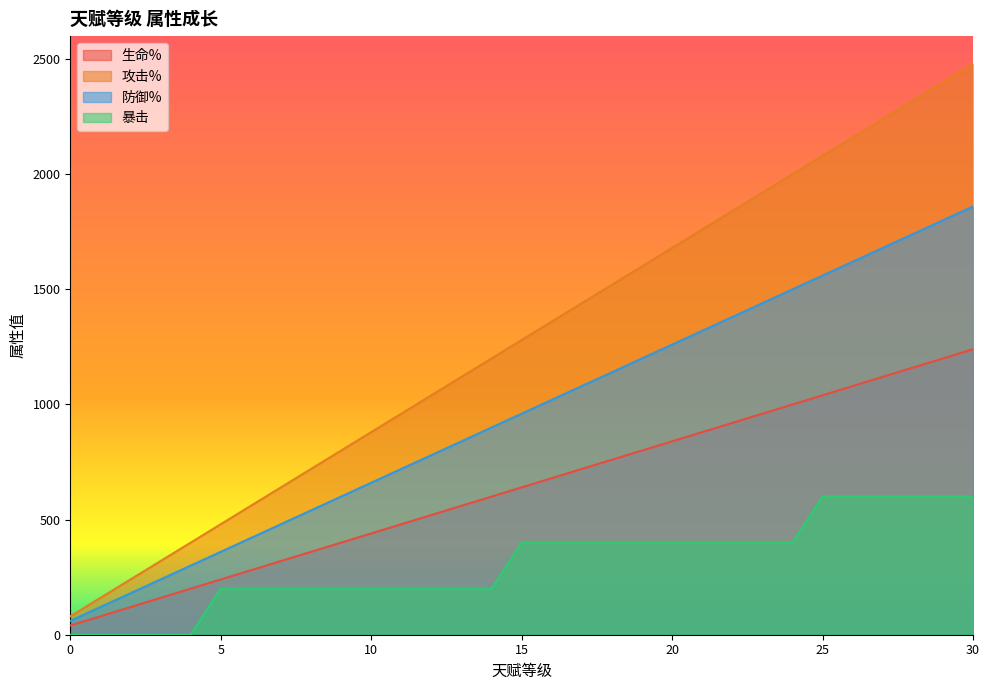

True or false: 防御% has more than 2 points higher than both neighbors.

False